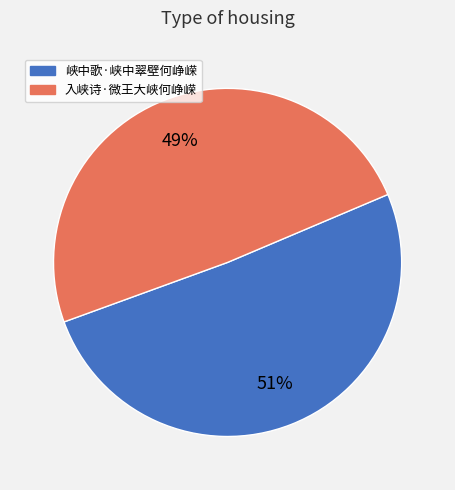

Does 峡中歌·峡中翠壁何峥嵘 represent more than half of the total?

Yes